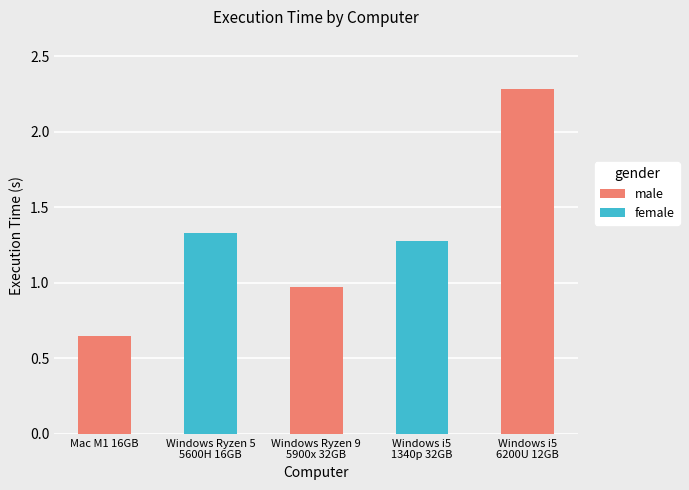

How many series are shown in this chart?

1